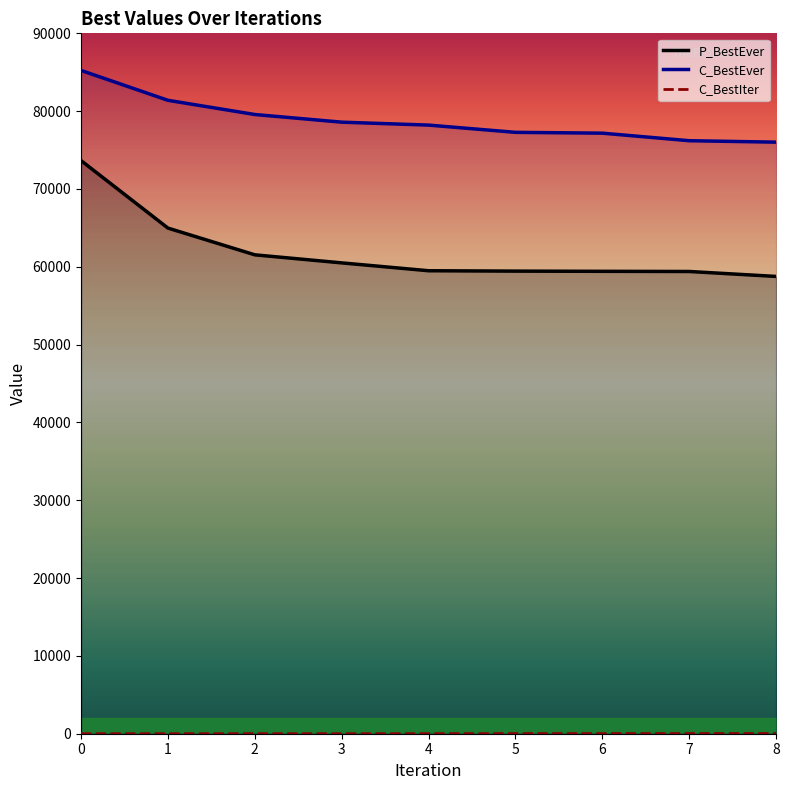

What is the sum of all C_BestIter values?

79